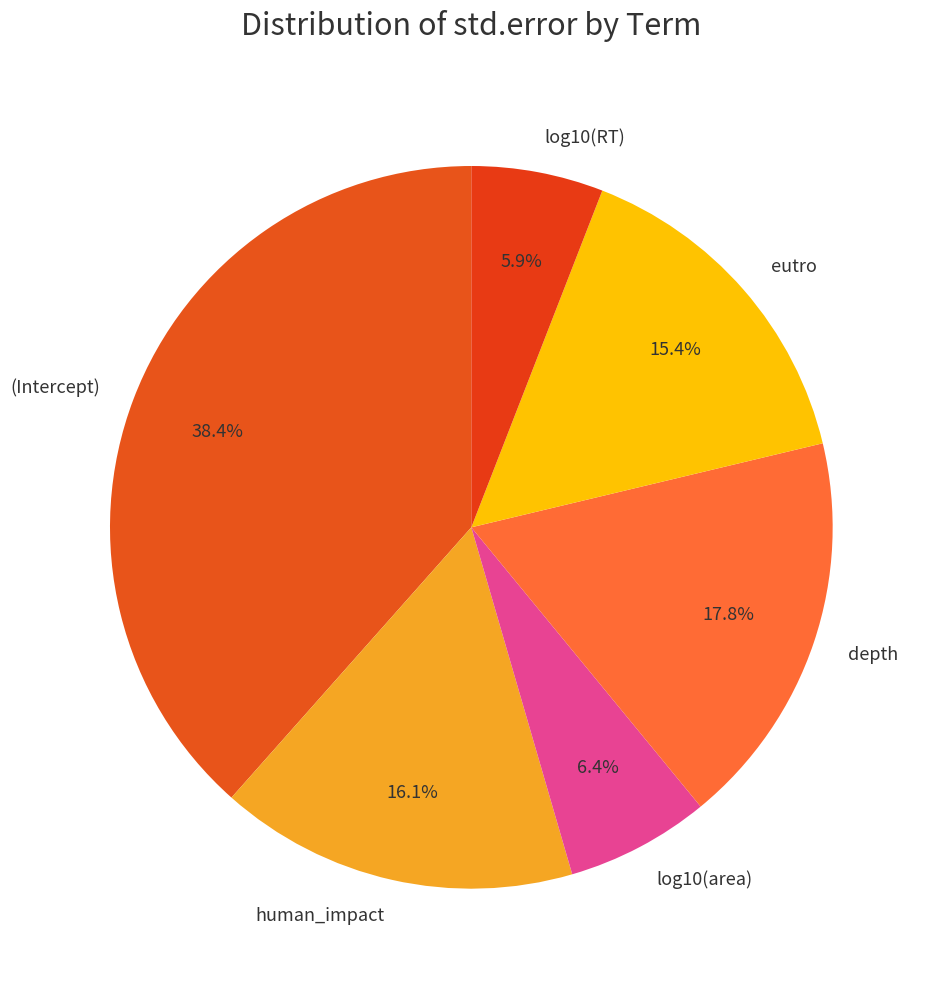

What percentage is the (Intercept) slice, to the nearest percent?

38%